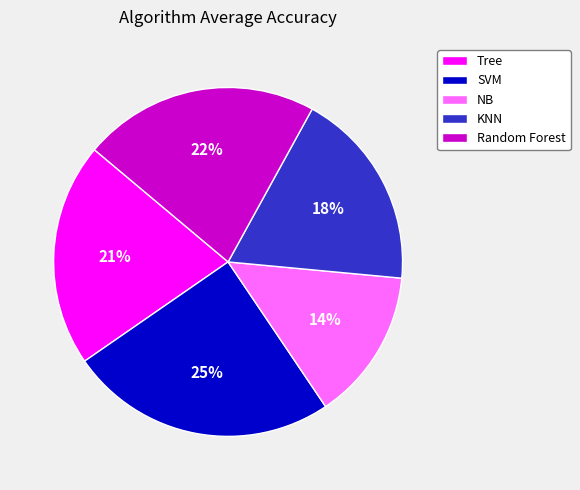

How many segments does this pie chart have?

5